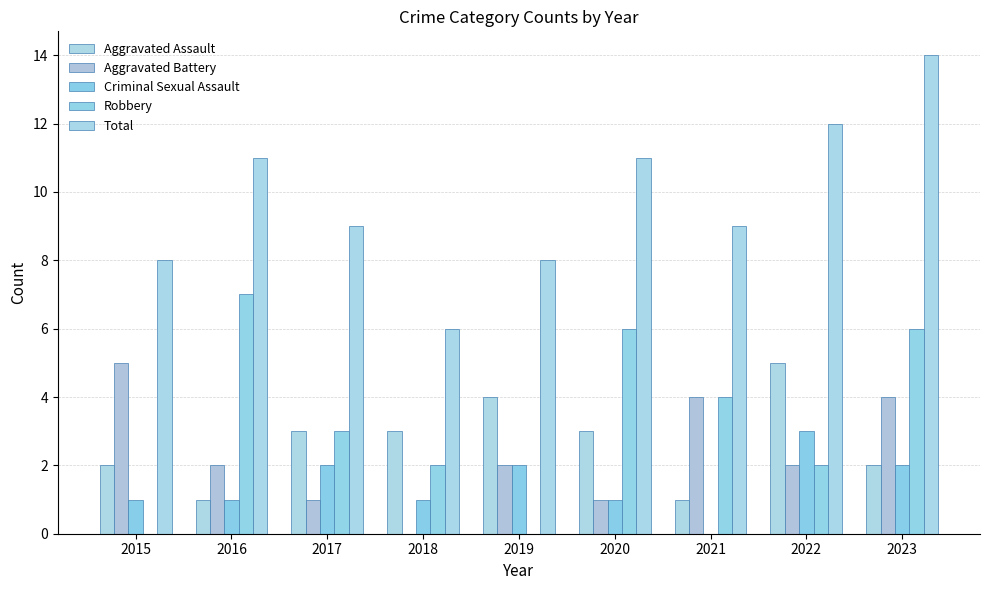

The Criminal Sexual Assault series shows 1 at 2022. True or false?

False